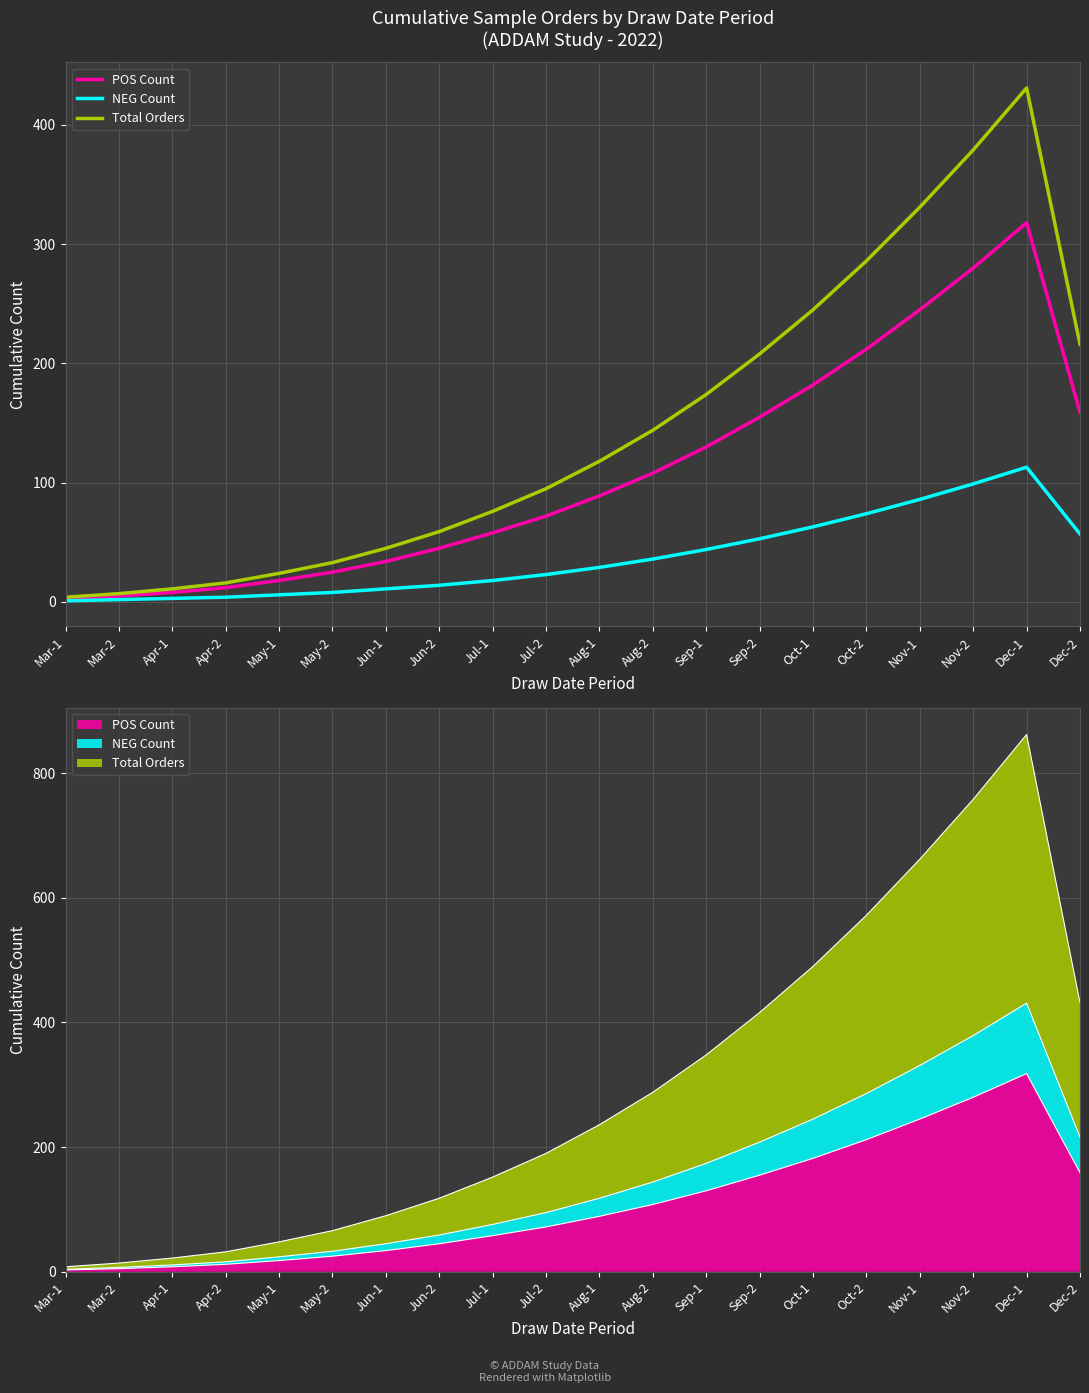

Which series has the largest range (max minus min)?

Total Orders